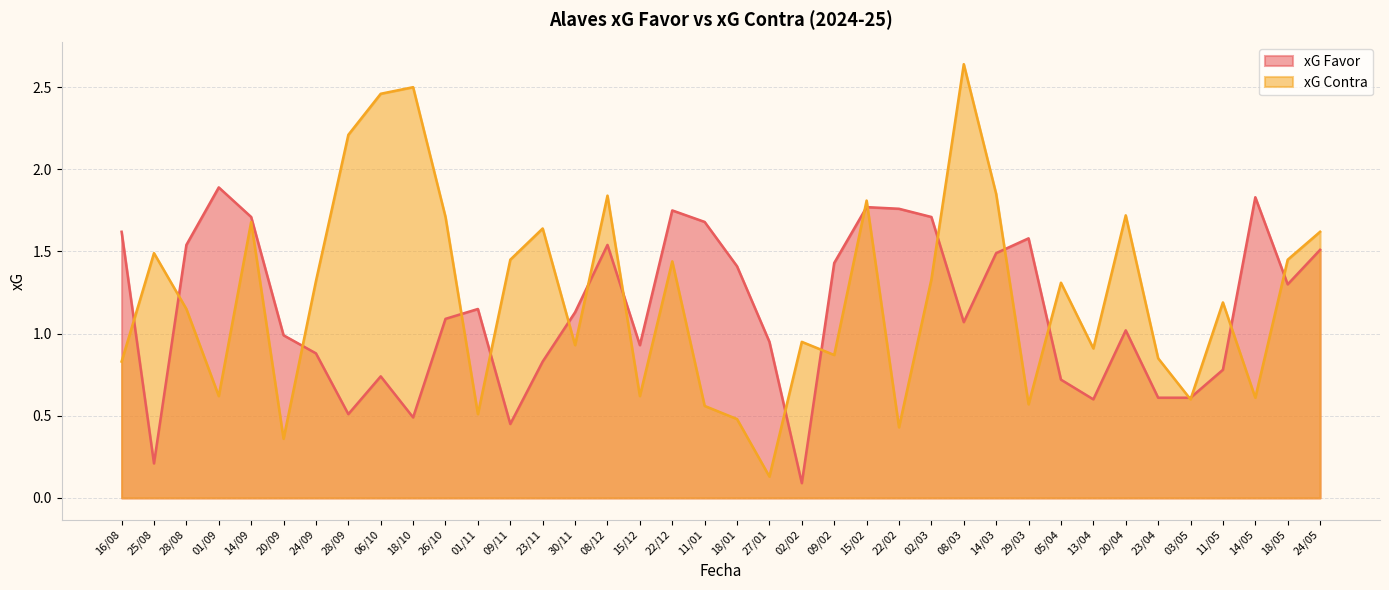

Reading right to left, list all the values displayed in this chart.

xG Favor: 24/05=1.5	18/05=1.3	14/05=1.8	11/05=0.8	03/05=0.6	23/04=0.6	20/04=1.0	13/04=0.6	05/04=0.7	29/03=1.6	14/03=1.5	08/03=1.1	02/03=1.7	22/02=1.8	15/02=1.8	09/02=1.4	02/02=0.1	27/01=0.9	18/01=1.4	11/01=1.7	22/12=1.8	15/12=0.9	08/12=1.5	30/11=1.1	23/11=0.8	09/11=0.5	01/11=1.1	26/10=1.1	18/10=0.5	06/10=0.7	28/09=0.5	24/09=0.9	20/09=1.0	14/09=1.7	01/09=1.9	28/08=1.5	25/08=0.2	16/08=1.6
xG Contra: 24/05=1.6	18/05=1.4	14/05=0.6	11/05=1.2	03/05=0.6	23/04=0.8	20/04=1.7	13/04=0.9	05/04=1.3	29/03=0.6	14/03=1.9	08/03=2.6	02/03=1.3	22/02=0.4	15/02=1.8	09/02=0.9	02/02=0.9	27/01=0.1	18/01=0.5	11/01=0.6	22/12=1.4	15/12=0.6	08/12=1.8	30/11=0.9	23/11=1.6	09/11=1.4	01/11=0.5	26/10=1.7	18/10=2.5	06/10=2.5	28/09=2.2	24/09=1.3	20/09=0.4	14/09=1.7	01/09=0.6	28/08=1.1	25/08=1.5	16/08=0.8